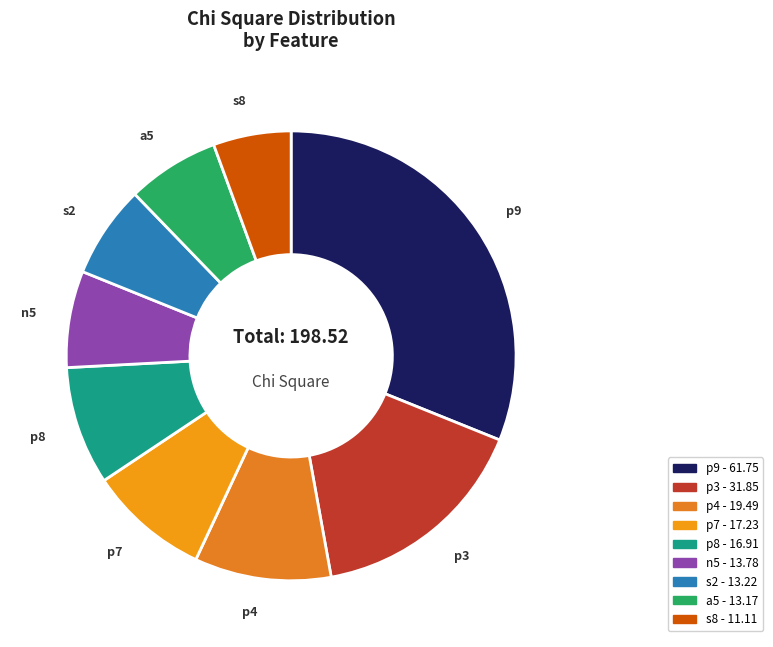

Is the sum of p3 and p8 greater than half?

No